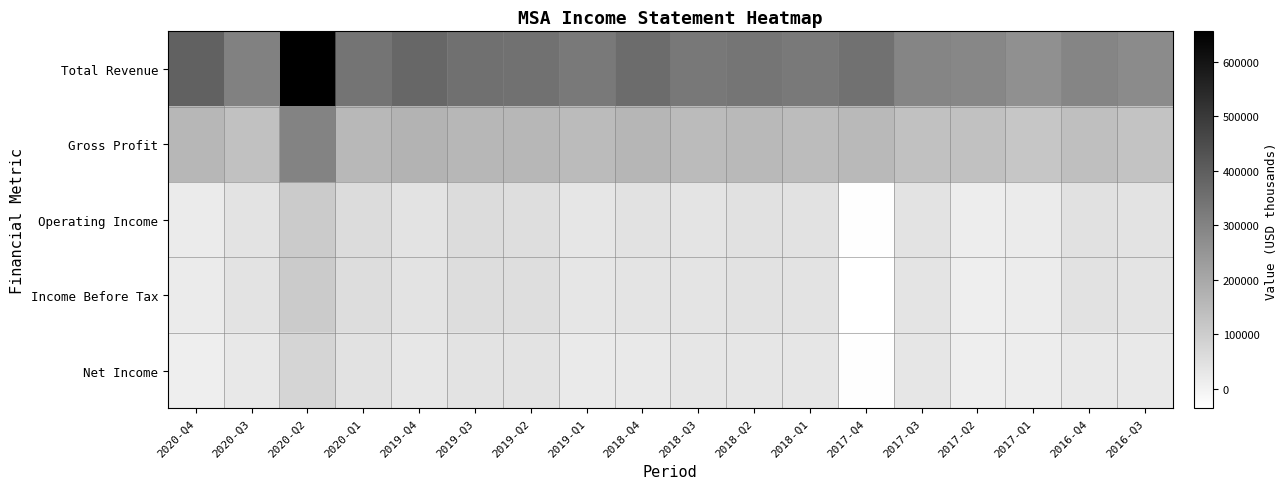

What is the maximum value shown in the chart?

655600